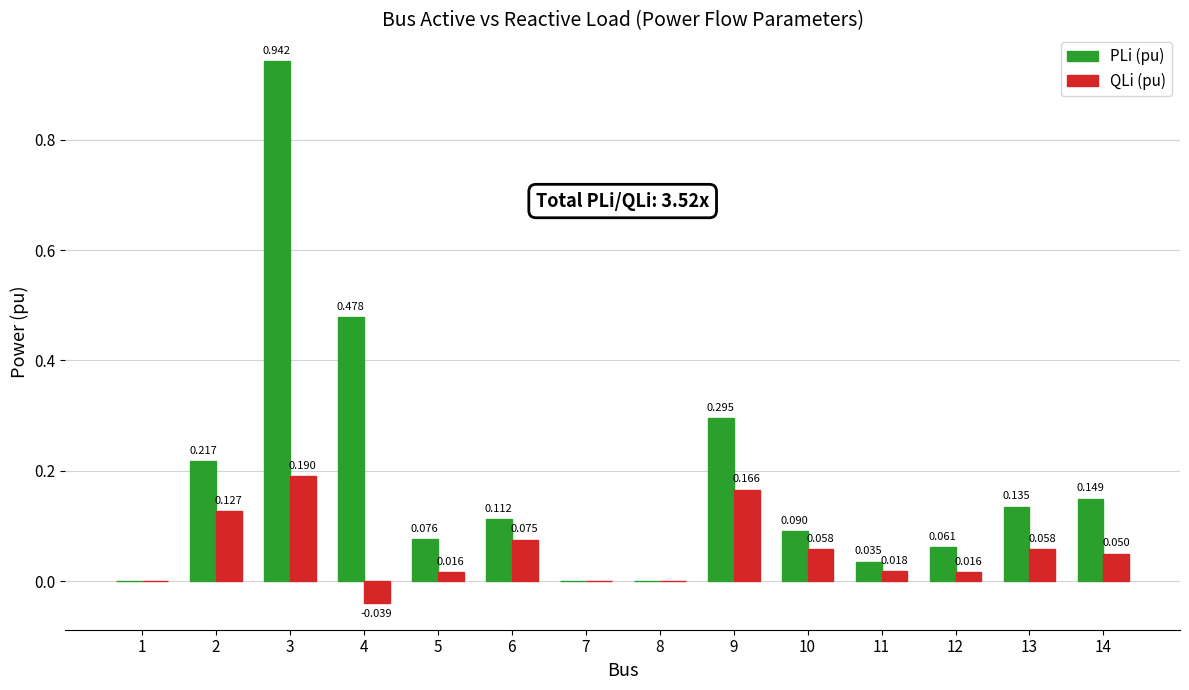

Between 1 and 5, which series saw the biggest shift?

PLi (pu)